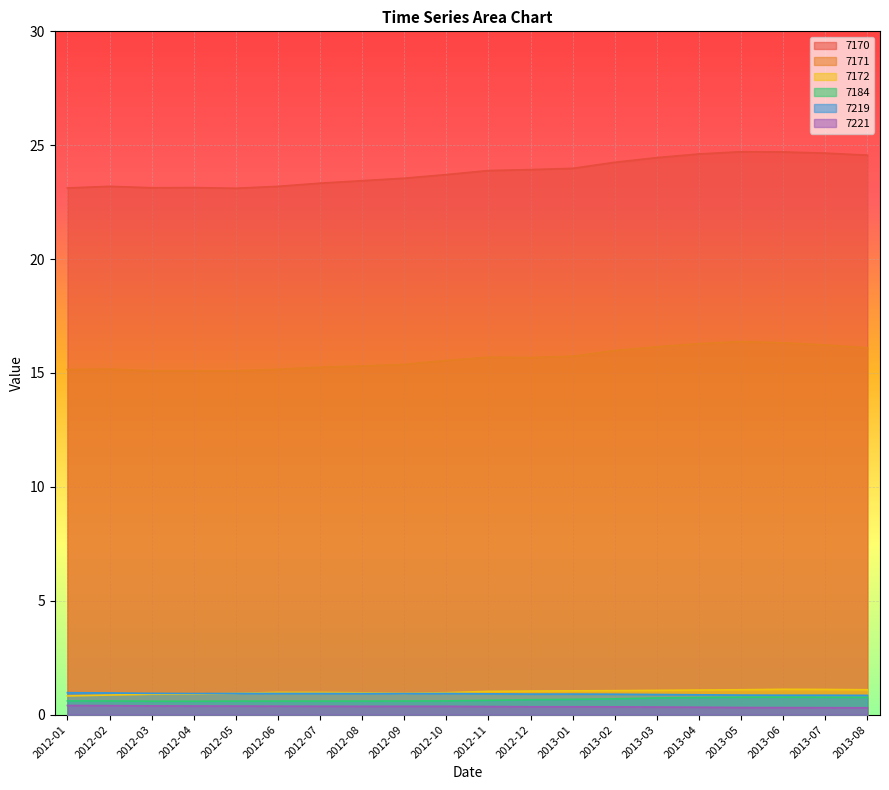

How many data points does each series have?

20